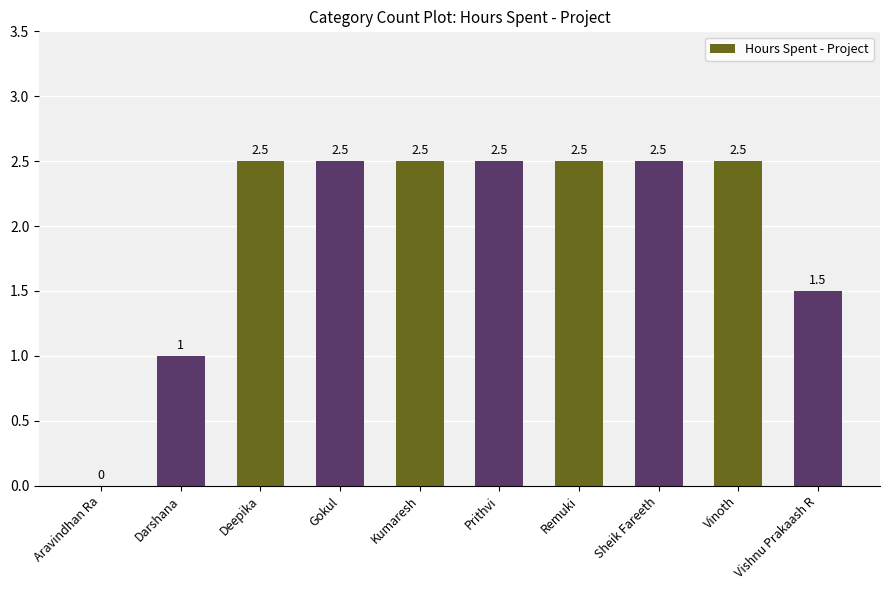

What is the sum of the values at Prithvi and Aravindhan Ra?

2.5